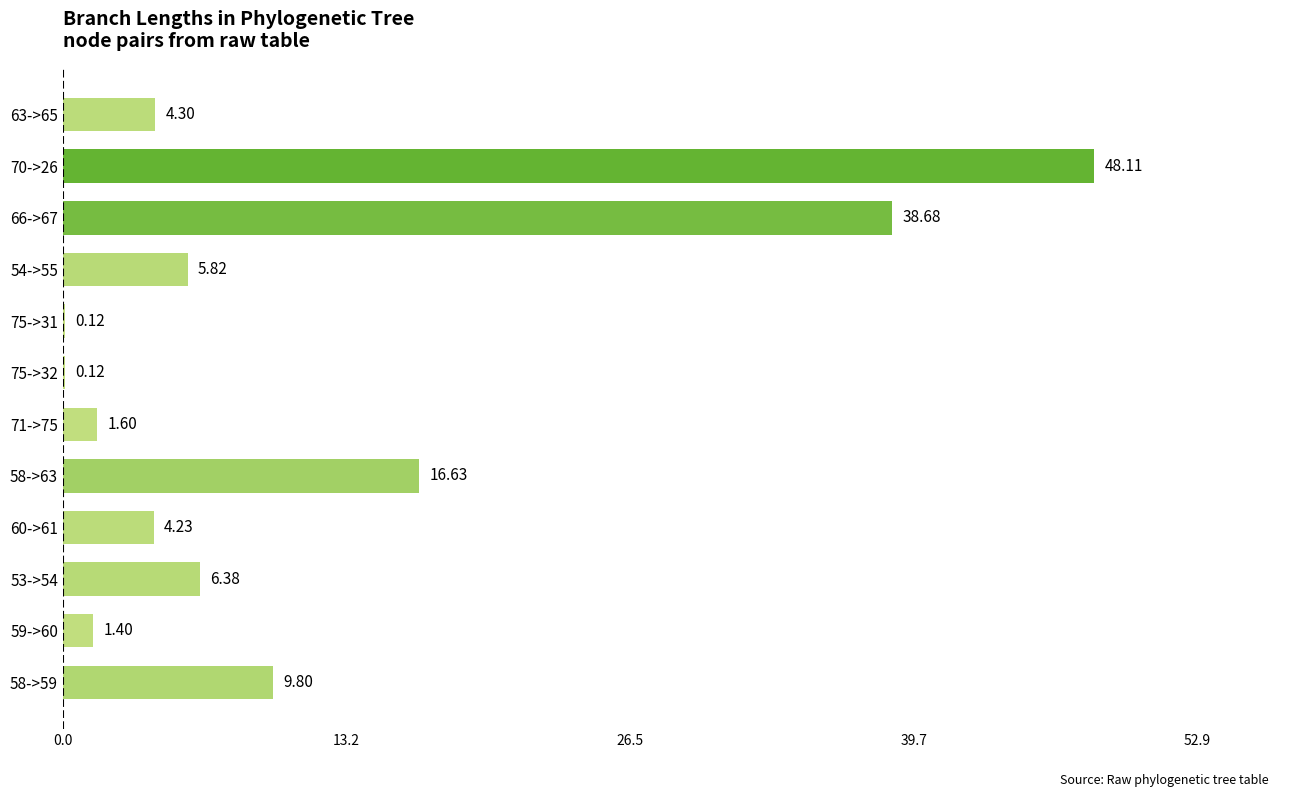

What is the maximum value shown in the chart?

48.1